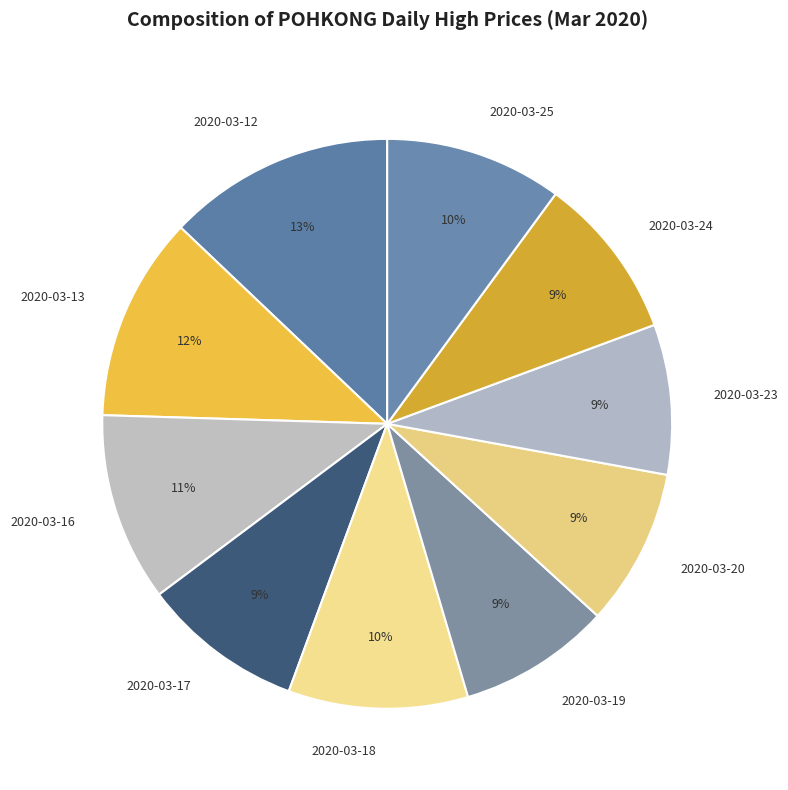

Count the number of slices in the pie.

10